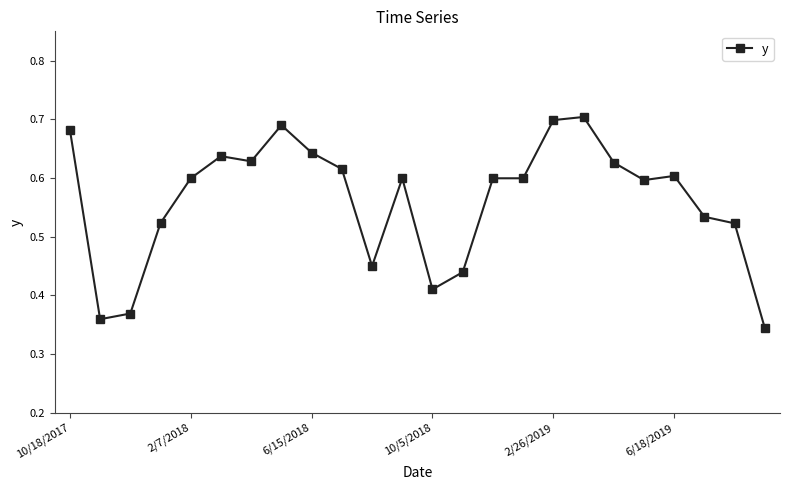

What is the sum of all values?

13.5